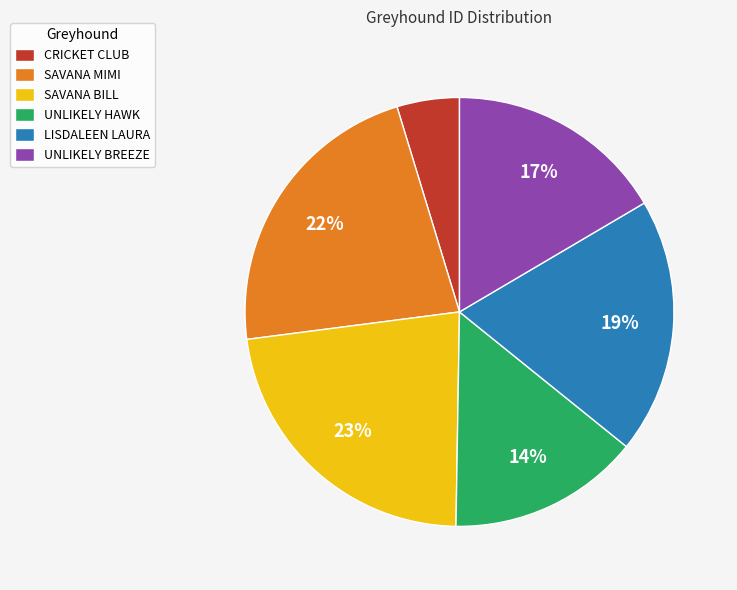

How many slices are in this pie chart?

6